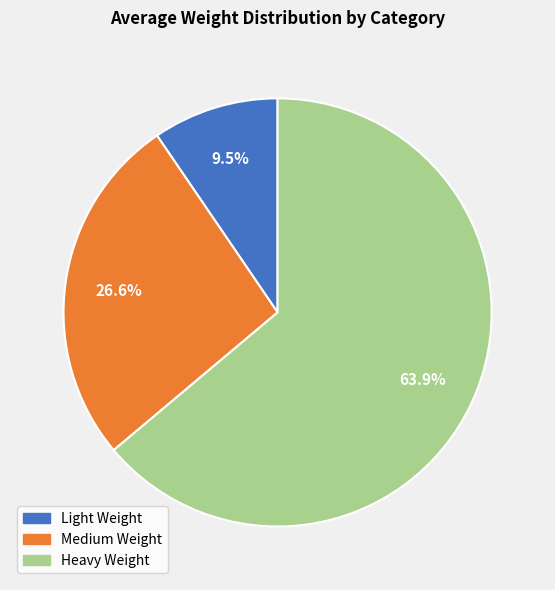

The Light Weight slice represents 3% of the pie. True or false?

False